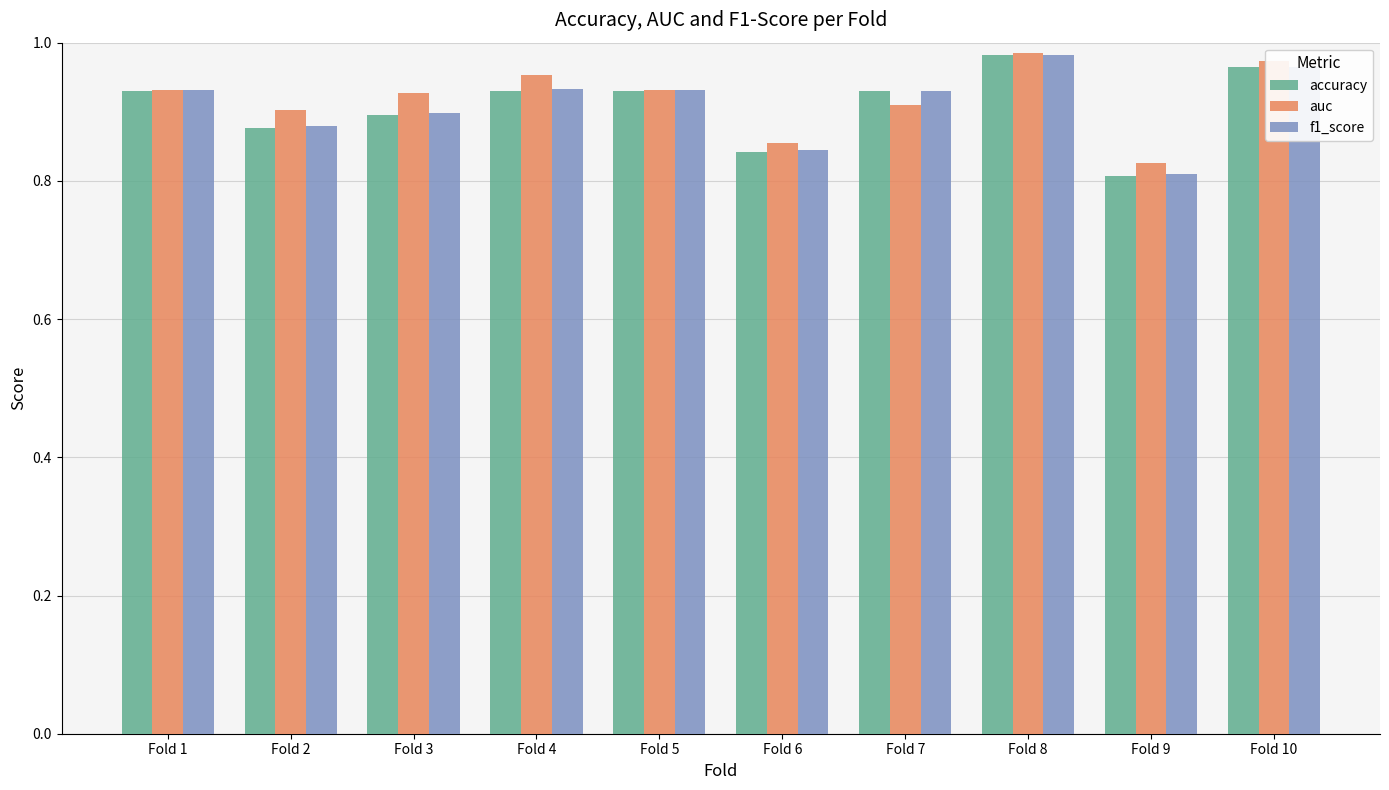

Which series has the largest range (max minus min)?

accuracy